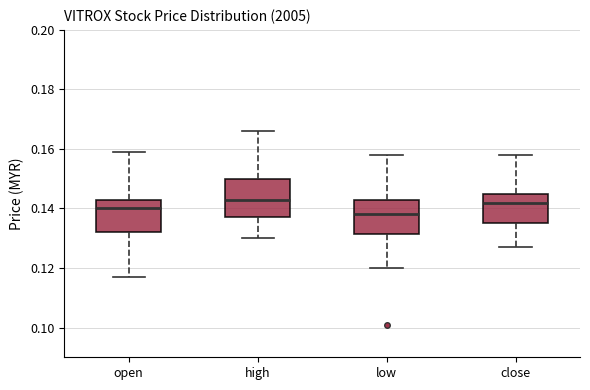

Where is the lower edge of the box for high on the y-axis? The values are not printed on the chart, so give them approximately, as read against the axis.

0.138